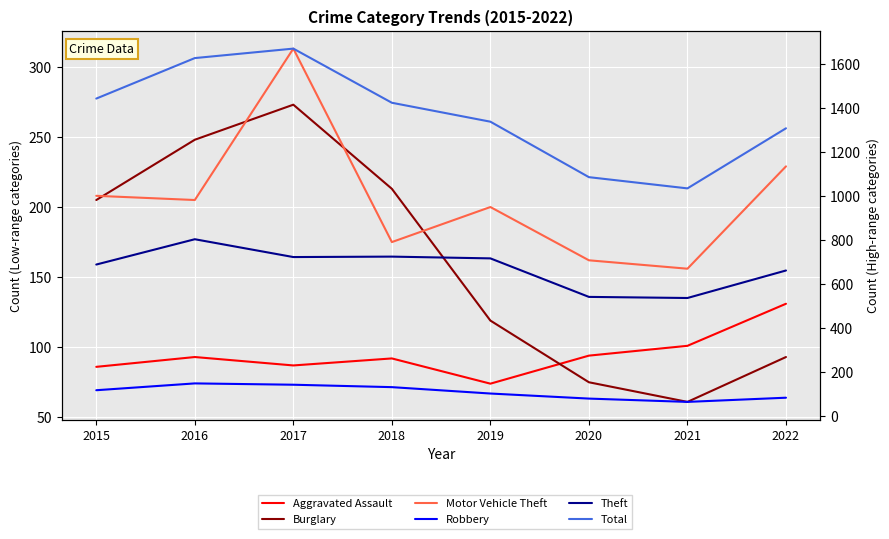

True or false: Theft has a value of 843 at 2021.

False